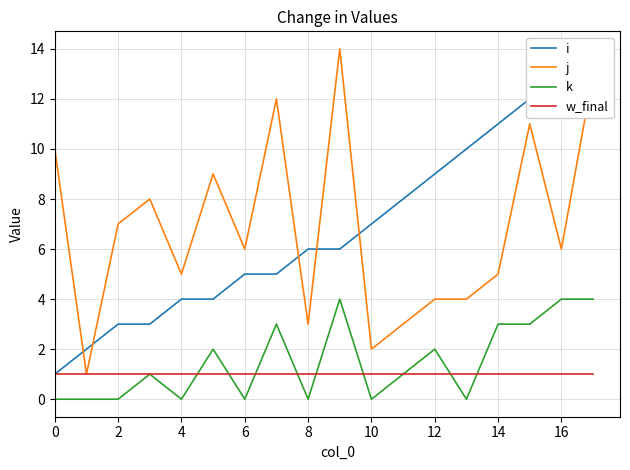

True or false: k and j cross at least once.

False